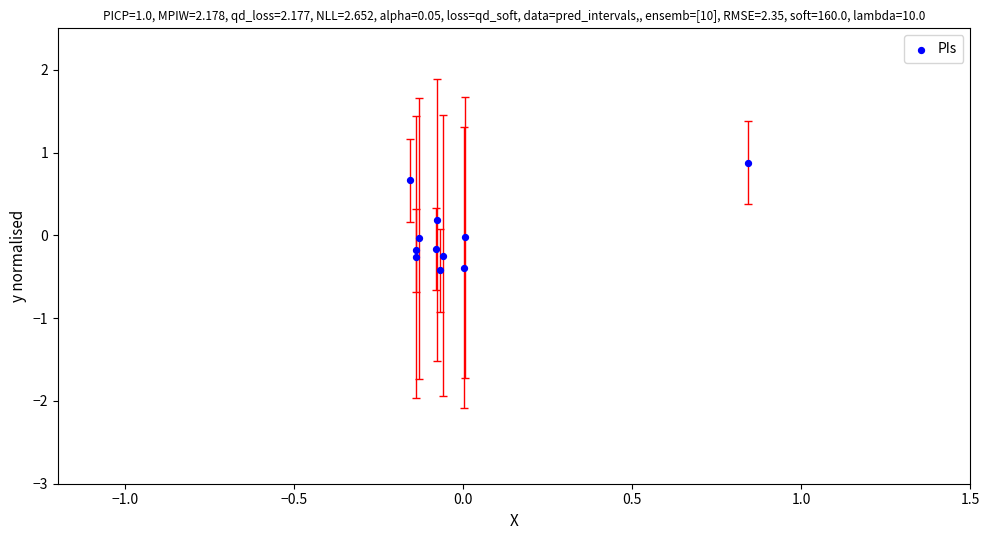

What is the range of X values (max minus min)?

1.0